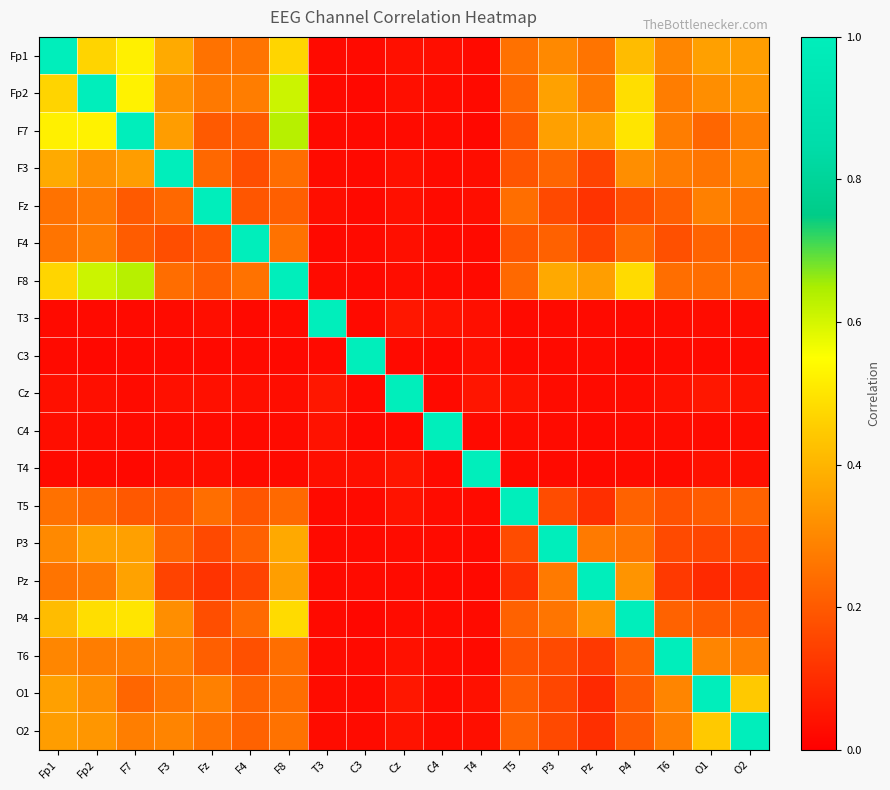

Reading right to left, what are all the values shown in this chart?

Fp1: O2=0.3	O1=0.4	T6=0.3	P4=0.4	Pz=0.3	P3=0.3	T5=0.3	T4=0.0	C4=0.0	Cz=0.0	C3=0.0	T3=0.0	F8=0.5	F4=0.3	Fz=0.3	F3=0.4	F7=0.5	Fp2=0.5	Fp1=1.0
Fp2: O2=0.3	O1=0.3	T6=0.3	P4=0.5	Pz=0.3	P3=0.4	T5=0.2	T4=0.0	C4=0.0	Cz=0.0	C3=0.0	T3=0.0	F8=0.6	F4=0.3	Fz=0.3	F3=0.3	F7=0.5	Fp2=1.0	Fp1=0.5
F7: O2=0.3	O1=0.2	T6=0.3	P4=0.5	Pz=0.4	P3=0.4	T5=0.2	T4=0.0	C4=0.0	Cz=0.0	C3=0.0	T3=0.0	F8=0.6	F4=0.2	Fz=0.2	F3=0.3	F7=1.0	Fp2=0.5	Fp1=0.5
F3: O2=0.3	O1=0.3	T6=0.3	P4=0.3	Pz=0.1	P3=0.2	T5=0.2	T4=0.0	C4=0.0	Cz=0.0	C3=0.0	T3=0.0	F8=0.2	F4=0.2	Fz=0.2	F3=1.0	F7=0.3	Fp2=0.3	Fp1=0.4
Fz: O2=0.3	O1=0.3	T6=0.2	P4=0.2	Pz=0.1	P3=0.2	T5=0.2	T4=0.0	C4=0.0	Cz=0.0	C3=0.0	T3=0.0	F8=0.2	F4=0.2	Fz=1.0	F3=0.2	F7=0.2	Fp2=0.3	Fp1=0.3
F4: O2=0.2	O1=0.2	T6=0.2	P4=0.2	Pz=0.1	P3=0.2	T5=0.2	T4=0.0	C4=0.0	Cz=0.0	C3=0.0	T3=0.0	F8=0.3	F4=1.0	Fz=0.2	F3=0.2	F7=0.2	Fp2=0.3	Fp1=0.3
F8: O2=0.3	O1=0.2	T6=0.2	P4=0.5	Pz=0.3	P3=0.4	T5=0.2	T4=0.0	C4=0.0	Cz=0.0	C3=0.0	T3=0.0	F8=1.0	F4=0.3	Fz=0.2	F3=0.2	F7=0.6	Fp2=0.6	Fp1=0.5
T3: O2=0.0	O1=0.0	T6=0.0	P4=0.0	Pz=0.0	P3=0.0	T5=0.0	T4=0.0	C4=0.0	Cz=0.1	C3=0.0	T3=1.0	F8=0.0	F4=0.0	Fz=0.0	F3=0.0	F7=0.0	Fp2=0.0	Fp1=0.0
C3: O2=0.0	O1=0.0	T6=0.0	P4=0.0	Pz=0.0	P3=0.0	T5=0.0	T4=0.0	C4=0.0	Cz=0.0	C3=1.0	T3=0.0	F8=0.0	F4=0.0	Fz=0.0	F3=0.0	F7=0.0	Fp2=0.0	Fp1=0.0
Cz: O2=0.0	O1=0.1	T6=0.0	P4=0.0	Pz=0.0	P3=0.0	T5=0.0	T4=0.0	C4=0.0	Cz=1.0	C3=0.0	T3=0.1	F8=0.0	F4=0.0	Fz=0.0	F3=0.0	F7=0.0	Fp2=0.0	Fp1=0.0
C4: O2=0.0	O1=0.0	T6=0.0	P4=0.0	Pz=0.0	P3=0.0	T5=0.0	T4=0.0	C4=1.0	Cz=0.0	C3=0.0	T3=0.0	F8=0.0	F4=0.0	Fz=0.0	F3=0.0	F7=0.0	Fp2=0.0	Fp1=0.0
T4: O2=0.0	O1=0.0	T6=0.0	P4=0.0	Pz=0.0	P3=0.0	T5=0.0	T4=1.0	C4=0.0	Cz=0.0	C3=0.0	T3=0.0	F8=0.0	F4=0.0	Fz=0.0	F3=0.0	F7=0.0	Fp2=0.0	Fp1=0.0
T5: O2=0.2	O1=0.2	T6=0.2	P4=0.2	Pz=0.1	P3=0.2	T5=1.0	T4=0.0	C4=0.0	Cz=0.0	C3=0.0	T3=0.0	F8=0.2	F4=0.2	Fz=0.2	F3=0.2	F7=0.2	Fp2=0.2	Fp1=0.3
P3: O2=0.2	O1=0.2	T6=0.2	P4=0.3	Pz=0.3	P3=1.0	T5=0.2	T4=0.0	C4=0.0	Cz=0.0	C3=0.0	T3=0.0	F8=0.4	F4=0.2	Fz=0.2	F3=0.2	F7=0.4	Fp2=0.4	Fp1=0.3
Pz: O2=0.1	O1=0.1	T6=0.1	P4=0.3	Pz=1.0	P3=0.3	T5=0.1	T4=0.0	C4=0.0	Cz=0.0	C3=0.0	T3=0.0	F8=0.3	F4=0.1	Fz=0.1	F3=0.1	F7=0.4	Fp2=0.3	Fp1=0.3
P4: O2=0.2	O1=0.2	T6=0.2	P4=1.0	Pz=0.3	P3=0.3	T5=0.2	T4=0.0	C4=0.0	Cz=0.0	C3=0.0	T3=0.0	F8=0.5	F4=0.2	Fz=0.2	F3=0.3	F7=0.5	Fp2=0.5	Fp1=0.4
T6: O2=0.3	O1=0.3	T6=1.0	P4=0.2	Pz=0.1	P3=0.2	T5=0.2	T4=0.0	C4=0.0	Cz=0.0	C3=0.0	T3=0.0	F8=0.2	F4=0.2	Fz=0.2	F3=0.3	F7=0.3	Fp2=0.3	Fp1=0.3
O1: O2=0.4	O1=1.0	T6=0.3	P4=0.2	Pz=0.1	P3=0.2	T5=0.2	T4=0.0	C4=0.0	Cz=0.1	C3=0.0	T3=0.0	F8=0.2	F4=0.2	Fz=0.3	F3=0.3	F7=0.2	Fp2=0.3	Fp1=0.4
O2: O2=1.0	O1=0.4	T6=0.3	P4=0.2	Pz=0.1	P3=0.2	T5=0.2	T4=0.0	C4=0.0	Cz=0.0	C3=0.0	T3=0.0	F8=0.3	F4=0.2	Fz=0.3	F3=0.3	F7=0.3	Fp2=0.3	Fp1=0.3